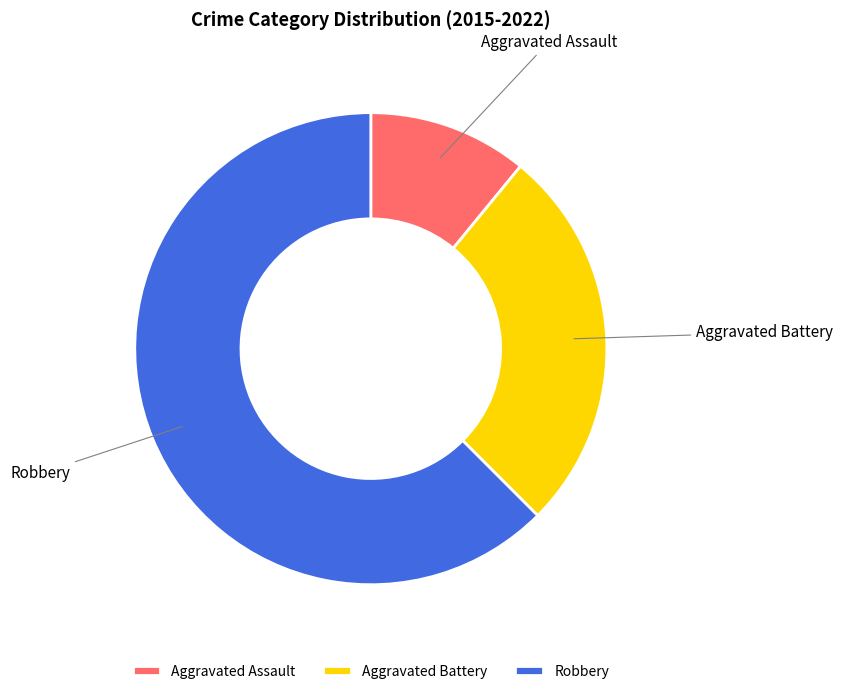

Combined, do Aggravated Battery and Aggravated Assault account for over 50%?

No